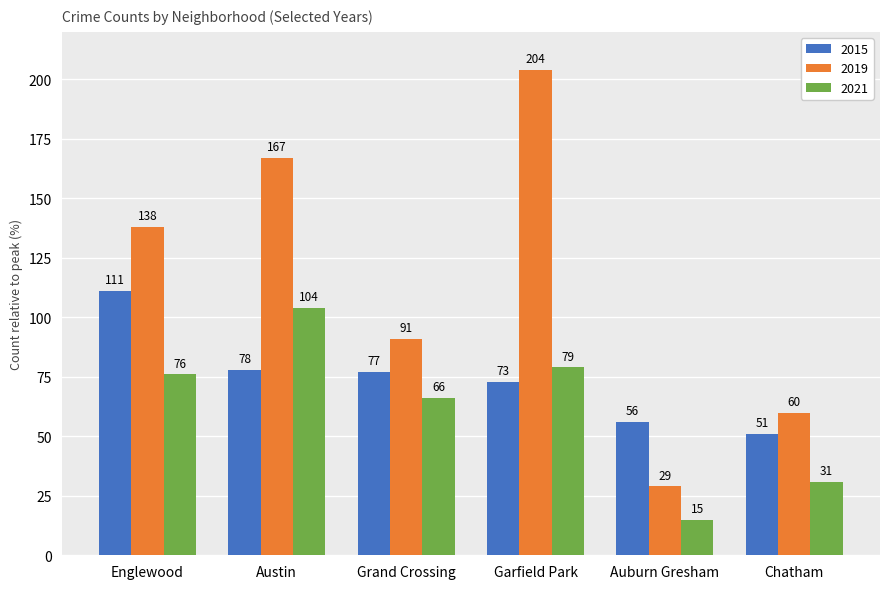

List the series in order of their peak value, highest first.

2019, 2015, 2021